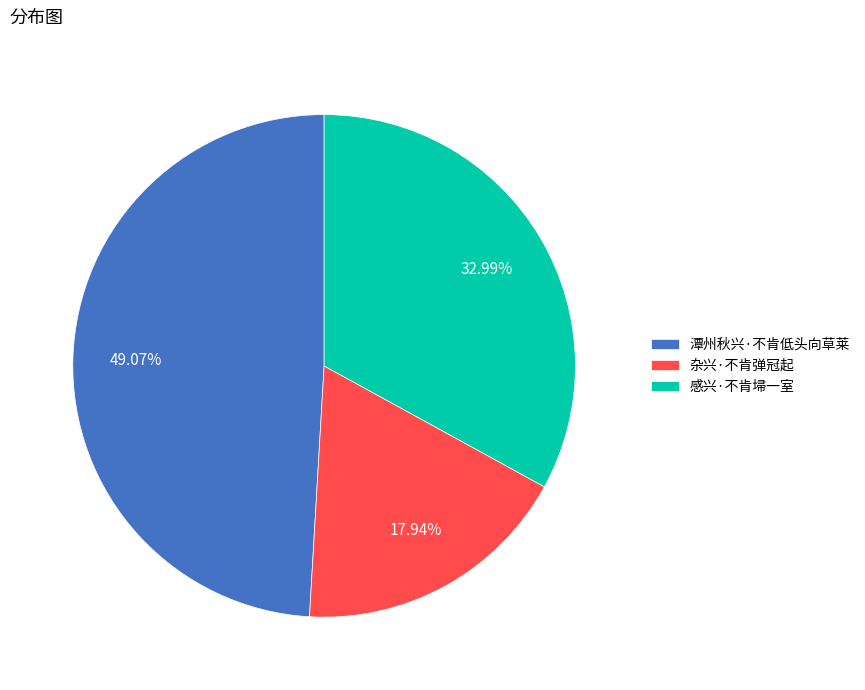

To the nearest percent, what percentage of the pie is 潭州秋兴·不肯低头向草莱?

49%